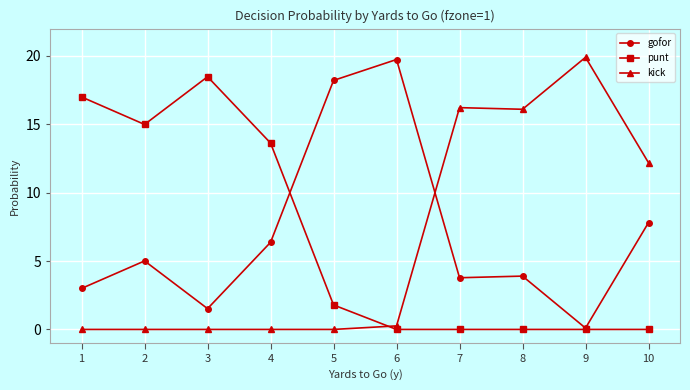

Where do kick and punt first cross each other?

5 and 6